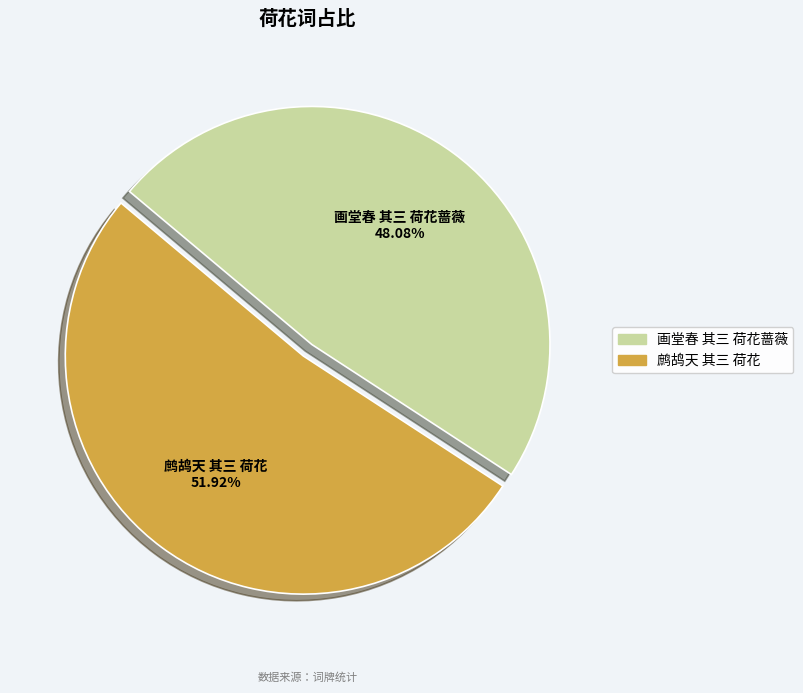

Which has a higher value, 画堂春 其三 荷花蔷薇 or 鹧鸪天 其三 荷花?

鹧鸪天 其三 荷花